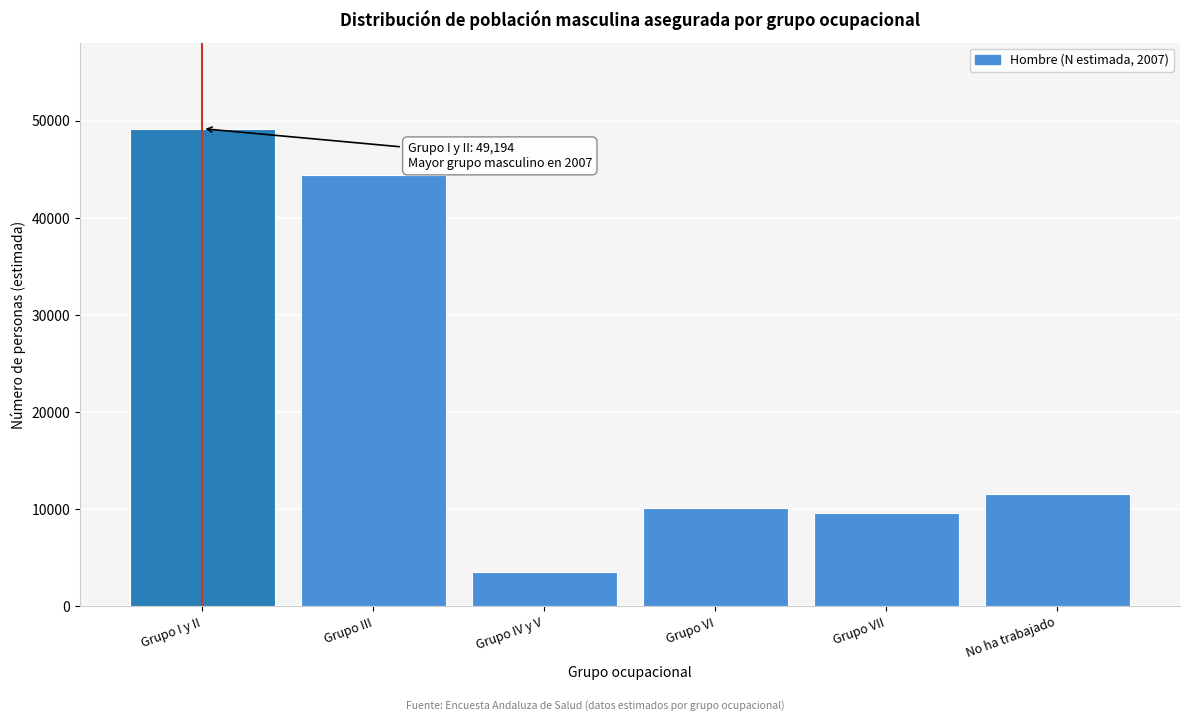

Reading left to right, transcribe all the data shown in this chart.

49194	44390	3500	10153	9587	11569